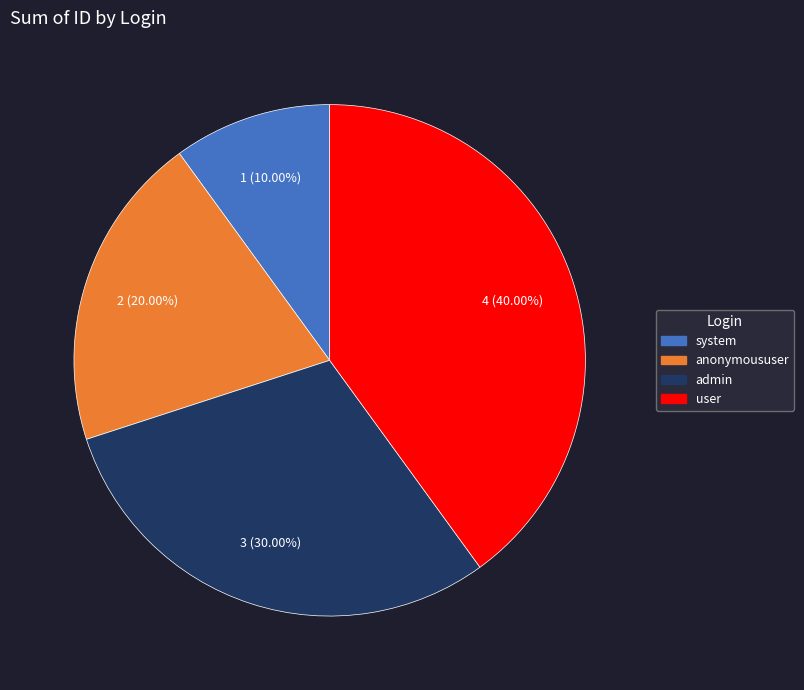

Which slice is the largest?

user